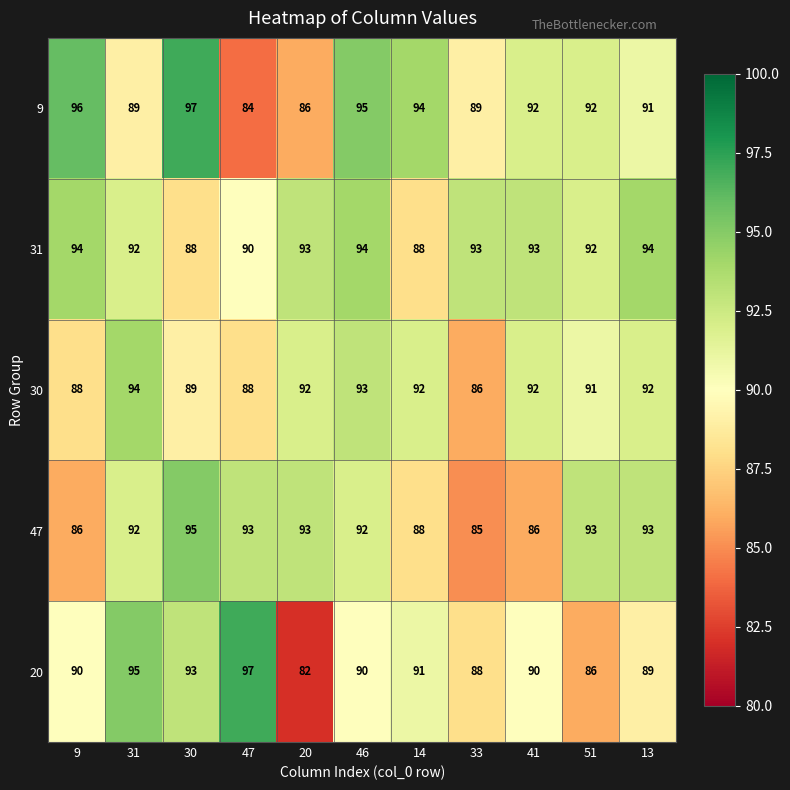

What is the greatest value displayed?

97